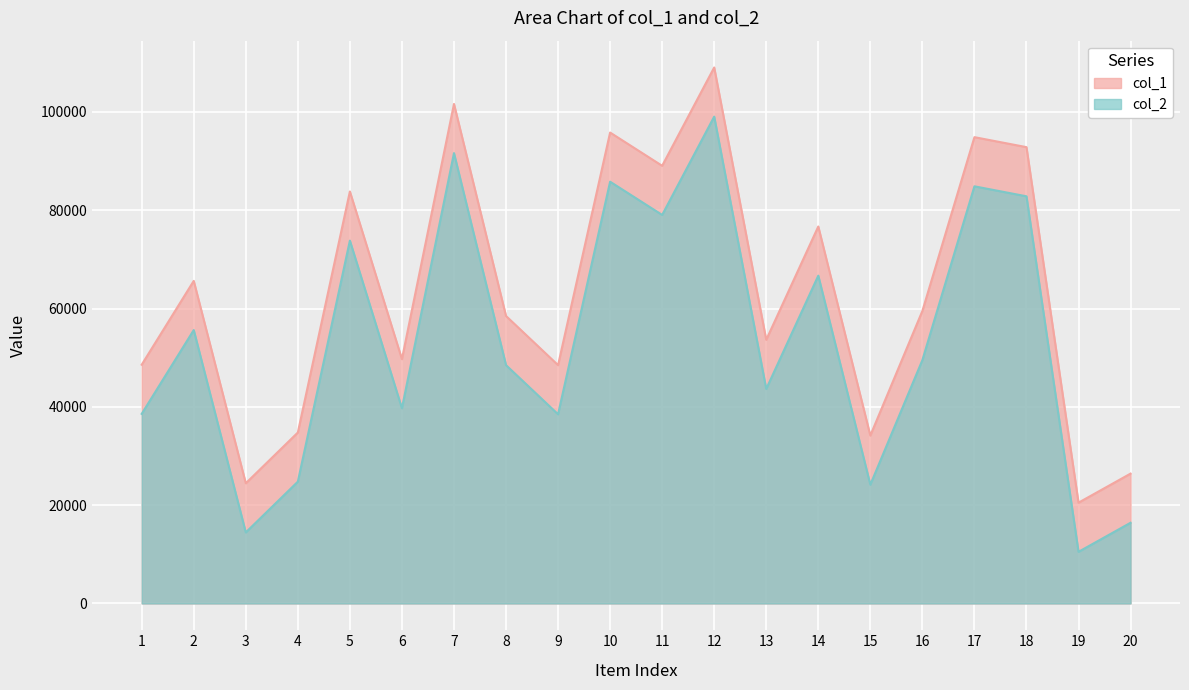

What is the value of the col_2 point at the 5th from the left?

73818